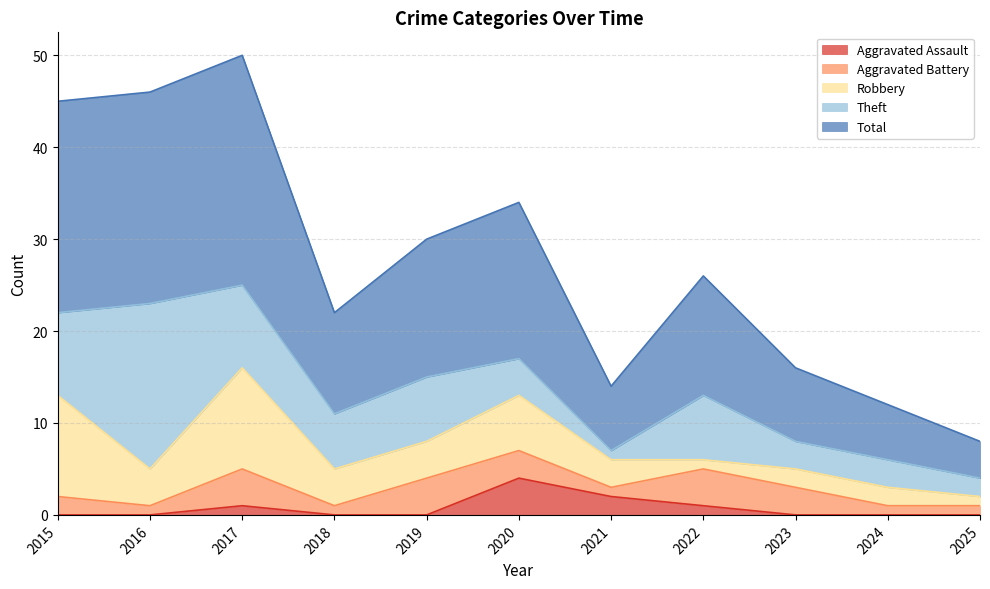

How many data points in Aggravated Battery are less than 2?

5